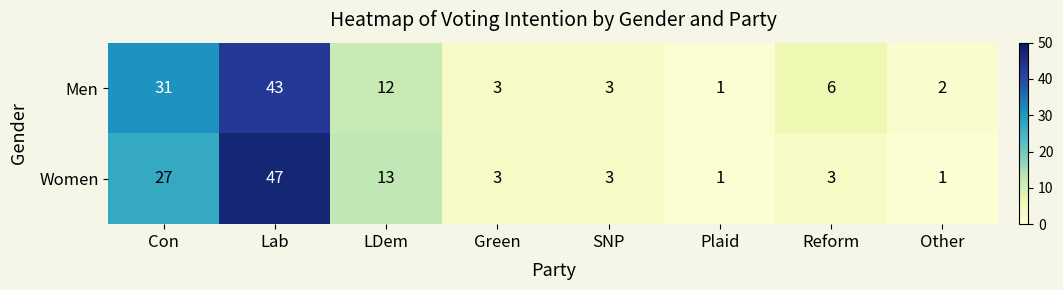

What is the sum of all Women values?

98